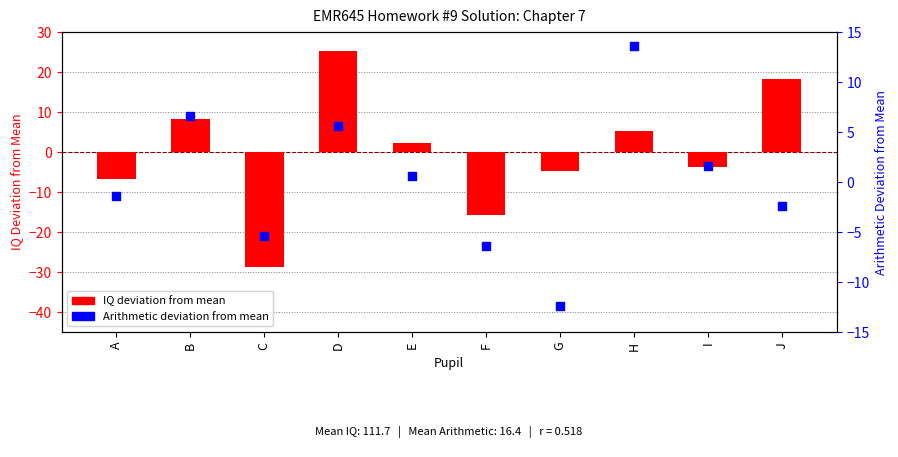

What are all the series names shown in the legend?

IQ deviation from mean, Arithmetic deviation from mean